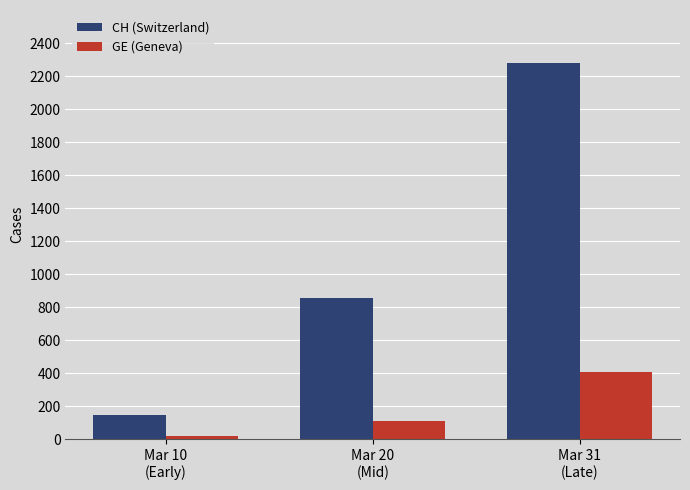

What is the smallest value displayed?

18